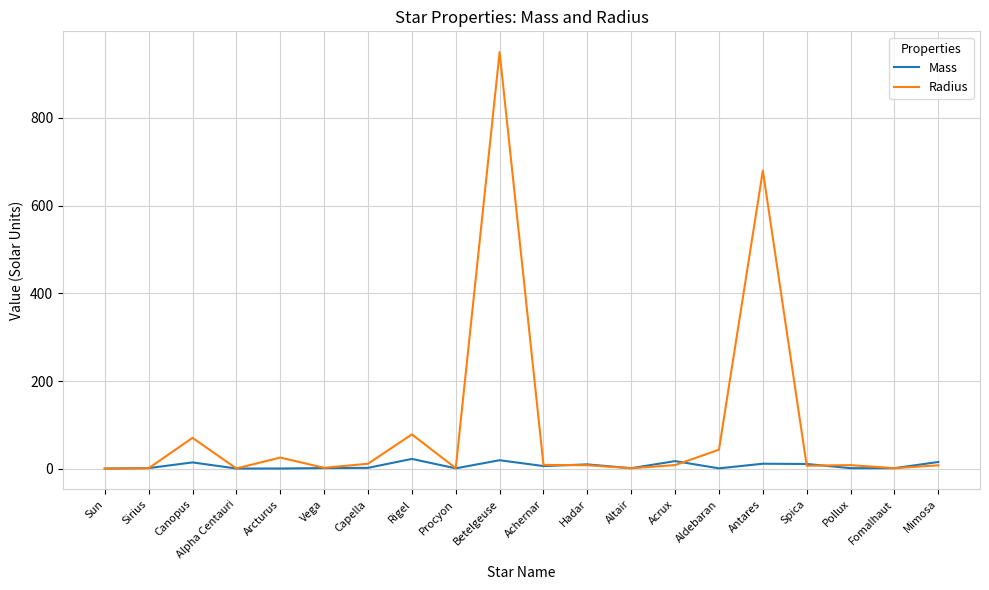

List the series in order of their peak value, lowest first.

Mass, Radius